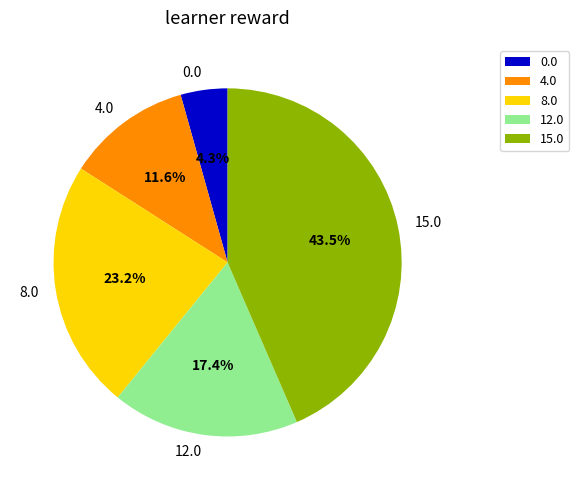

Which has a higher value, 12.0 or 4.0?

12.0